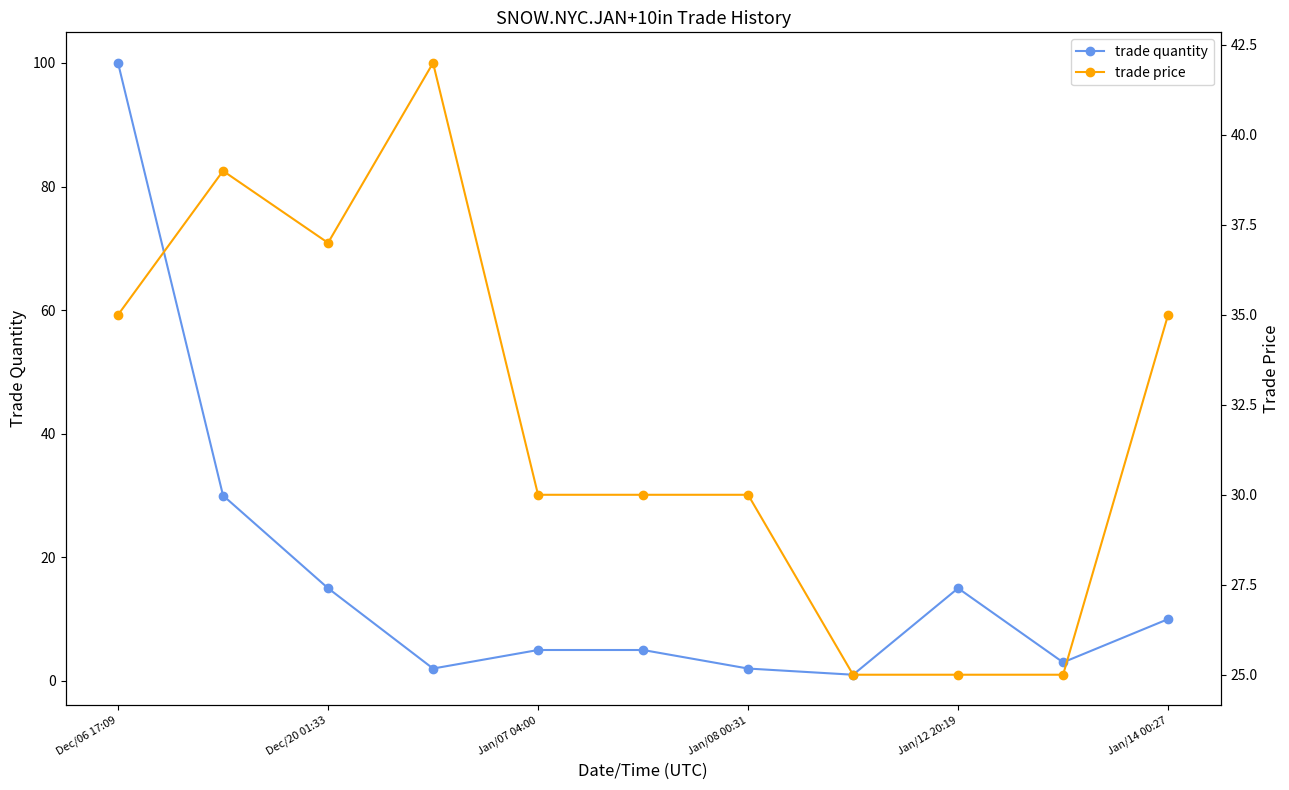

The value of trade quantity at Jan/12 20:19 is 7. True or false?

False